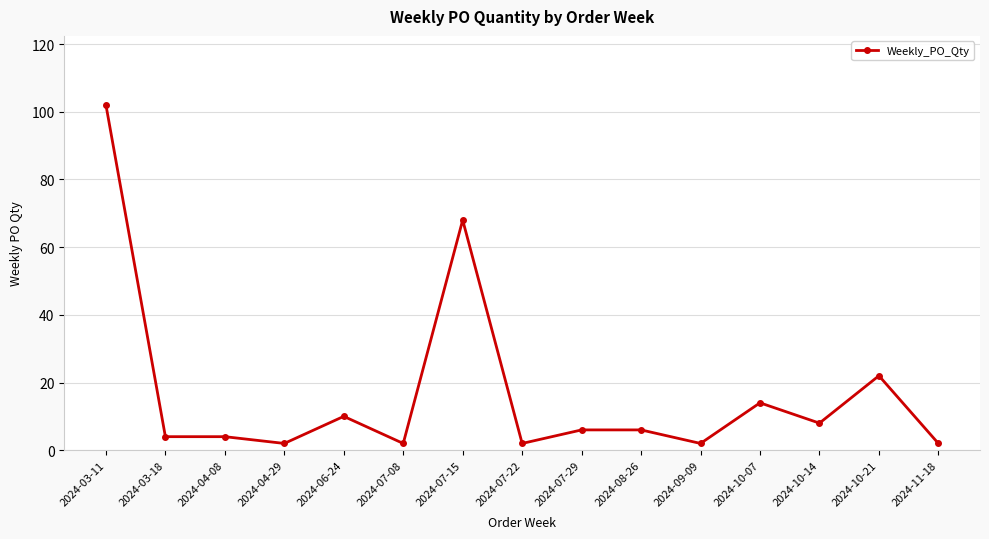

What position from the left is 2024-04-29?

4